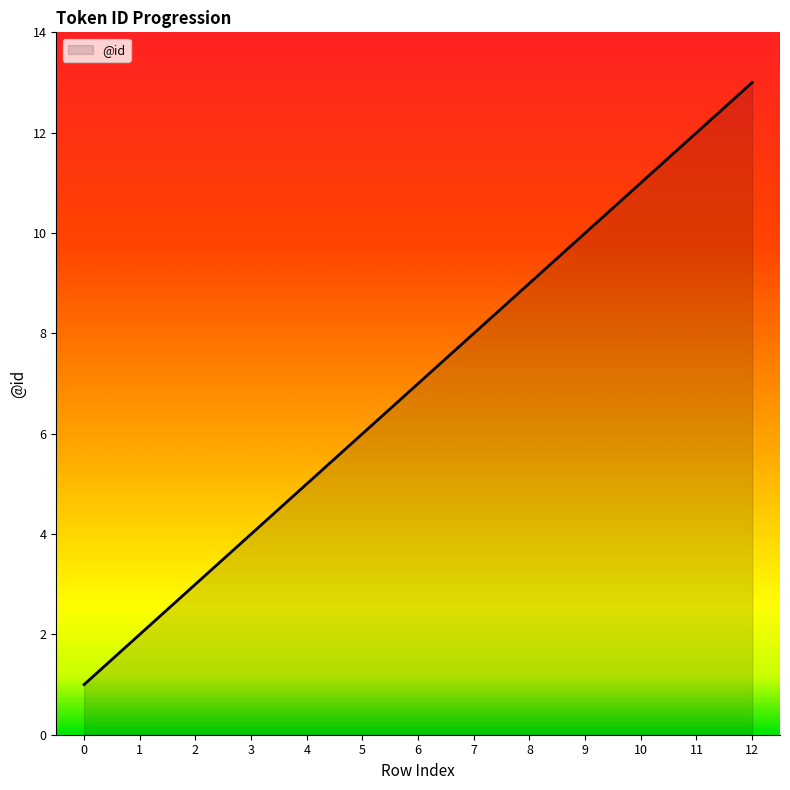

What is the change in value from 1 to 10?

+9